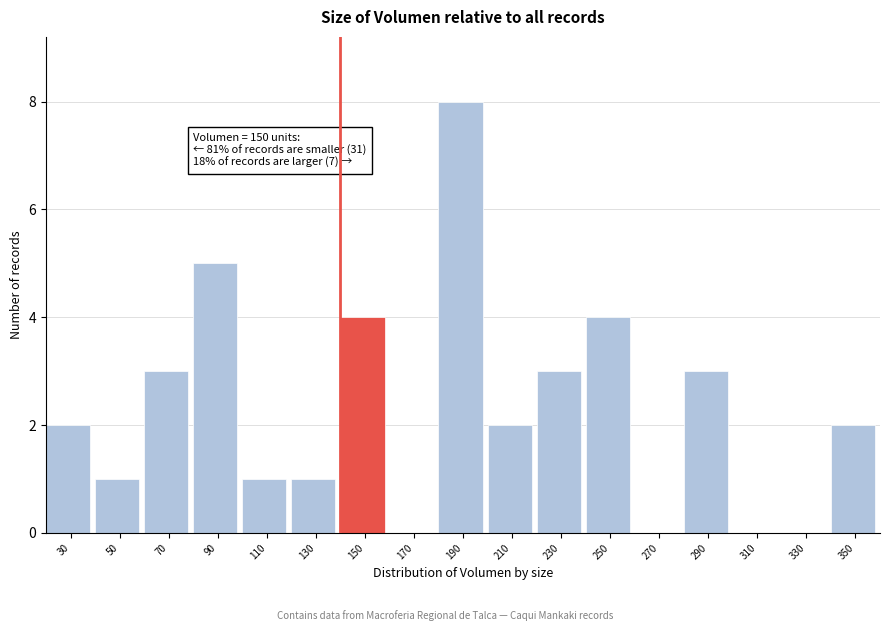

Reading left to right, extract all data points from this chart.

30=2	50=1	70=3	90=5	110=1	130=1	150=4	170=0	190=8	210=2	230=3	250=4	270=0	290=3	310=0	330=0	350=2